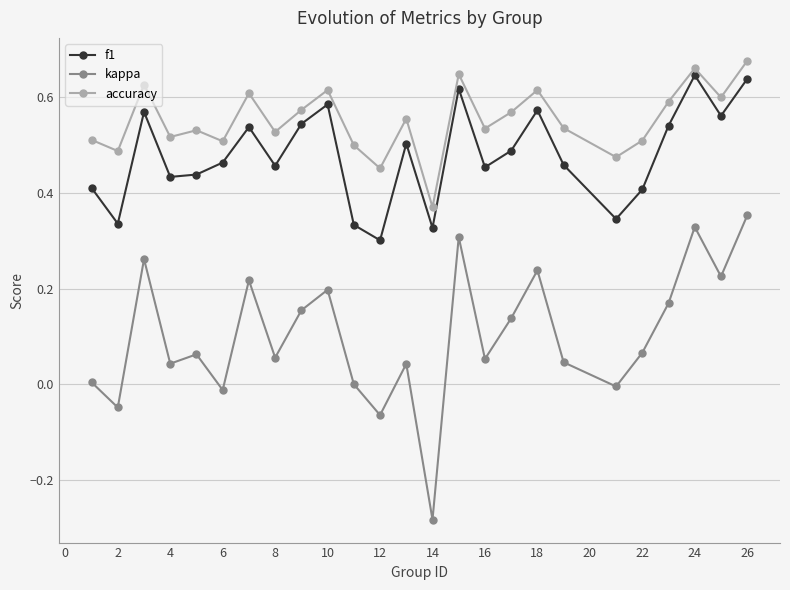

True or false: accuracy has more than 1 points higher than both neighbors.

True